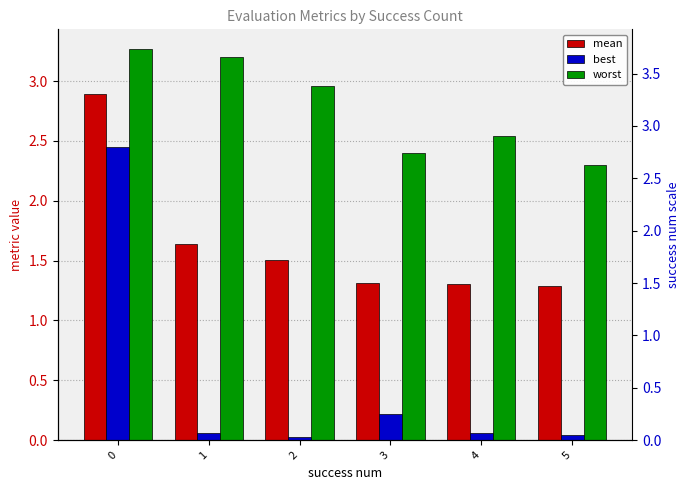

True or false: best has a value of 0.1 at 1.

True